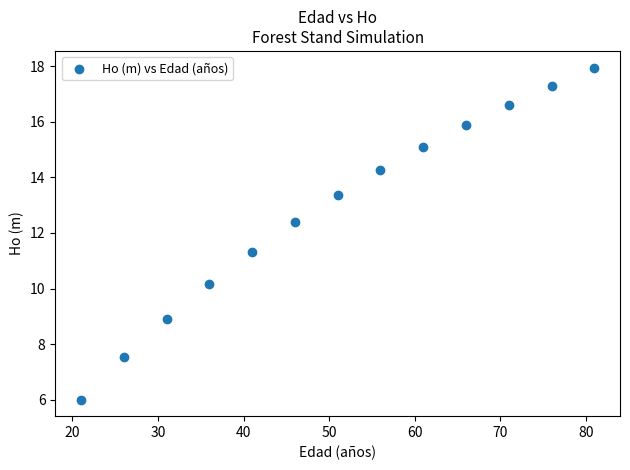

What Y value in the scatter plot is closest to 11?

11.3